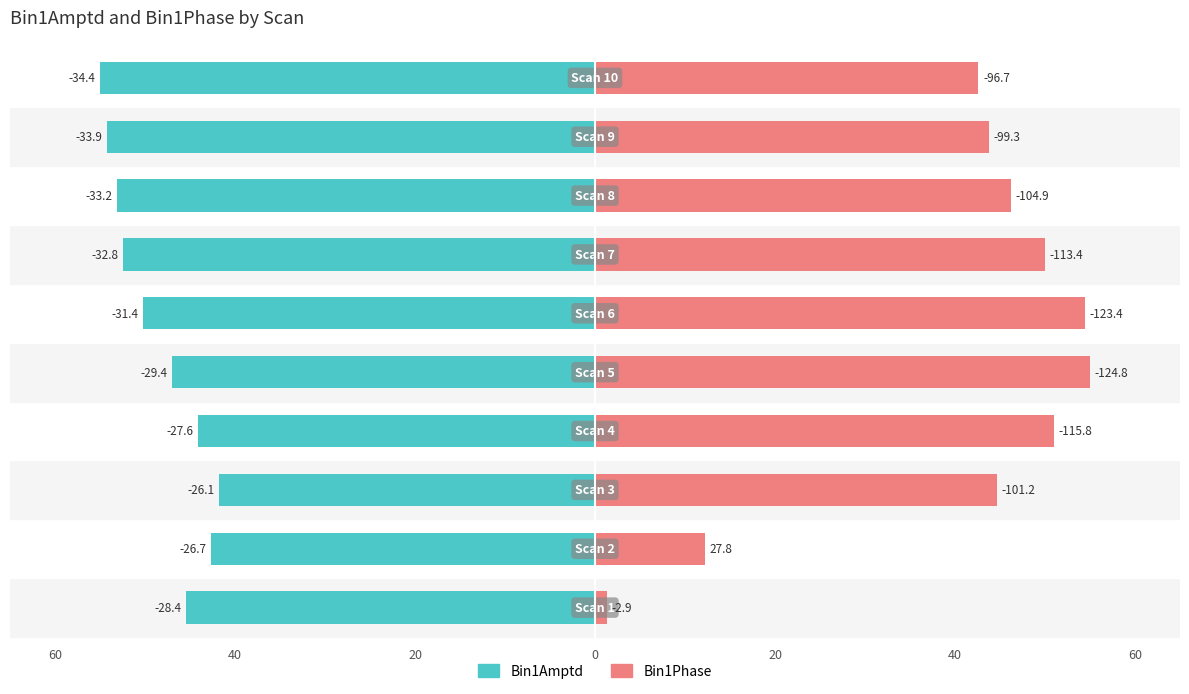

What is the approximate value of Bin1Phase at 20?

55.0